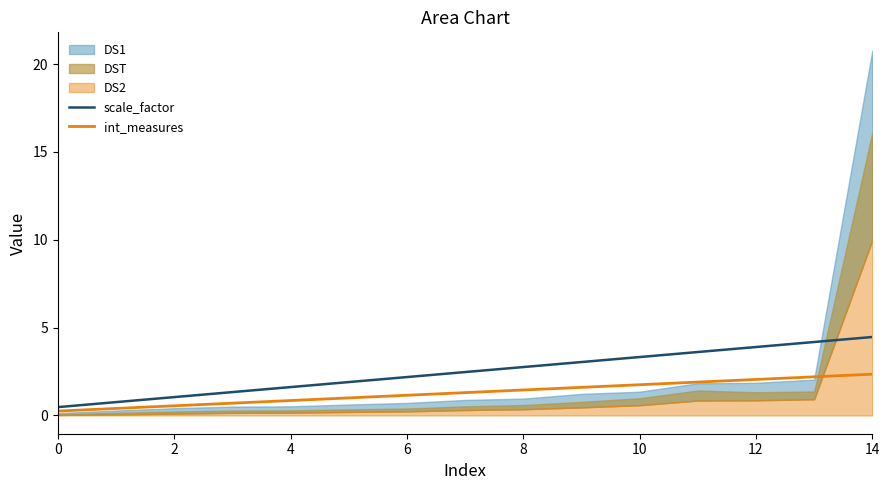

True or false: int_measures has a value of 0.6 at 12.

False